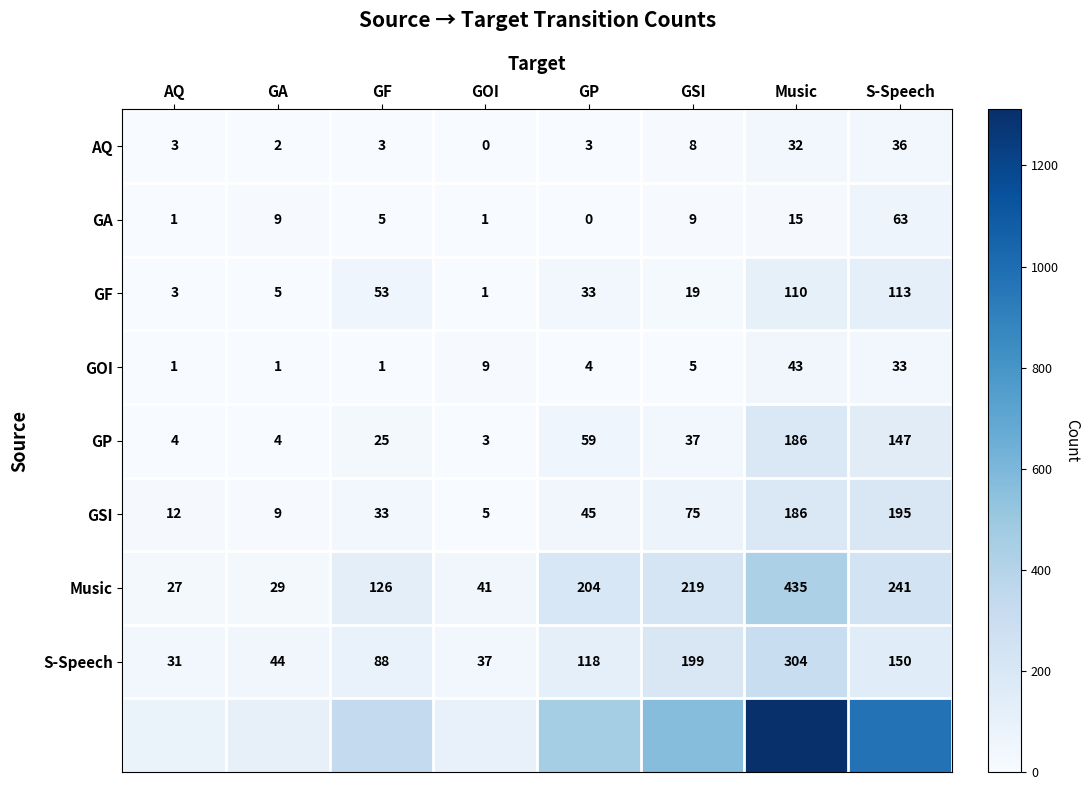

True or false: GF has a value of 33 at GP.

True